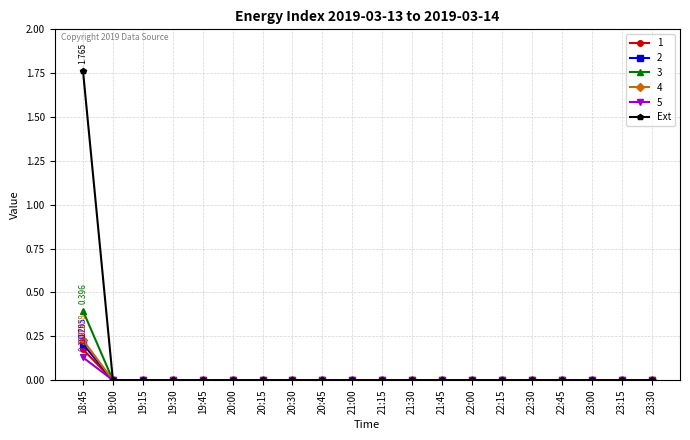

Which series has the widest spread of values?

Ext